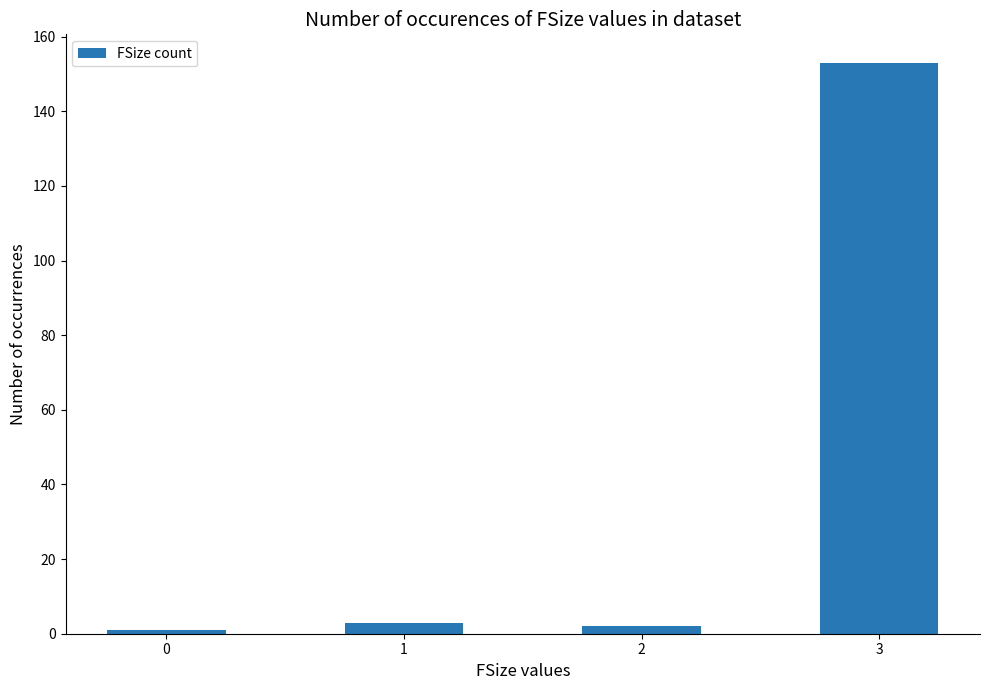

Reading left to right, what are all the values shown in this chart?

0=1	1=3	2=2	3=153